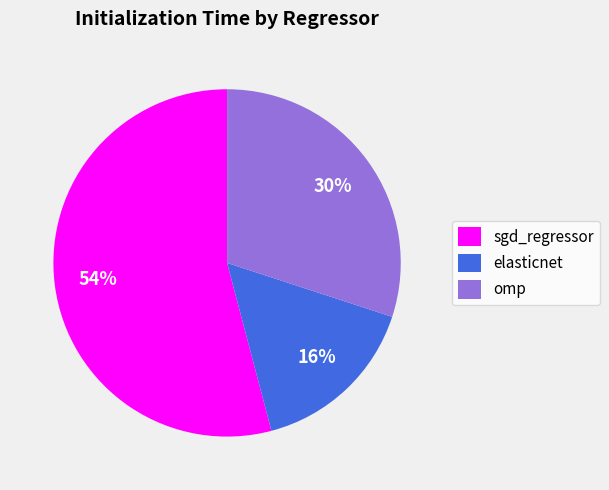

Do sgd_regressor and elasticnet together represent more than half of the pie?

Yes